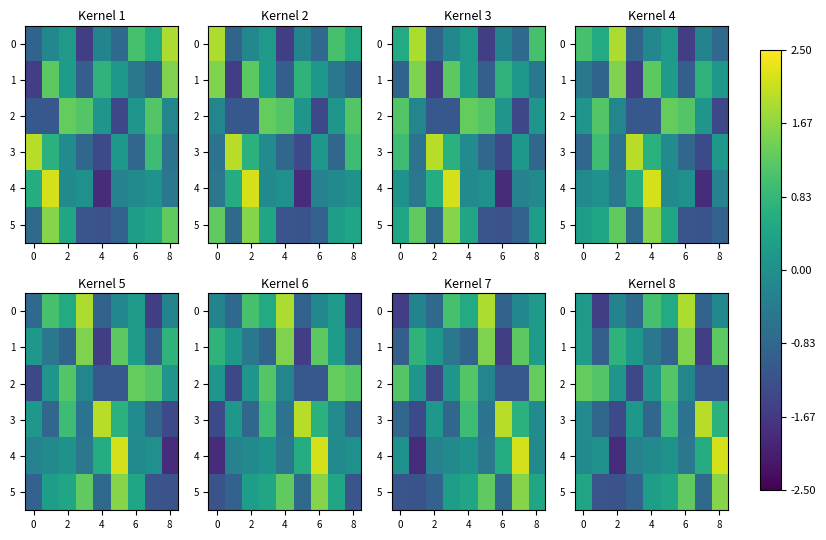

How many values in the 2 series are below 0?

4